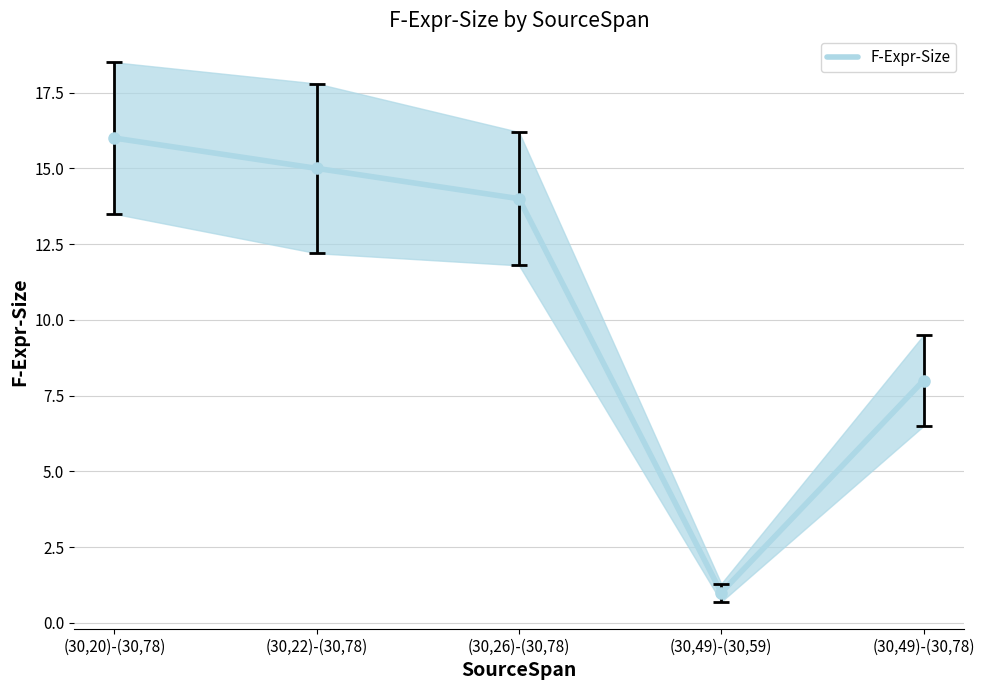

Approximately how many times larger is the value at (30,22)-(30,78) compared to (30,26)-(30,78)?

1.1